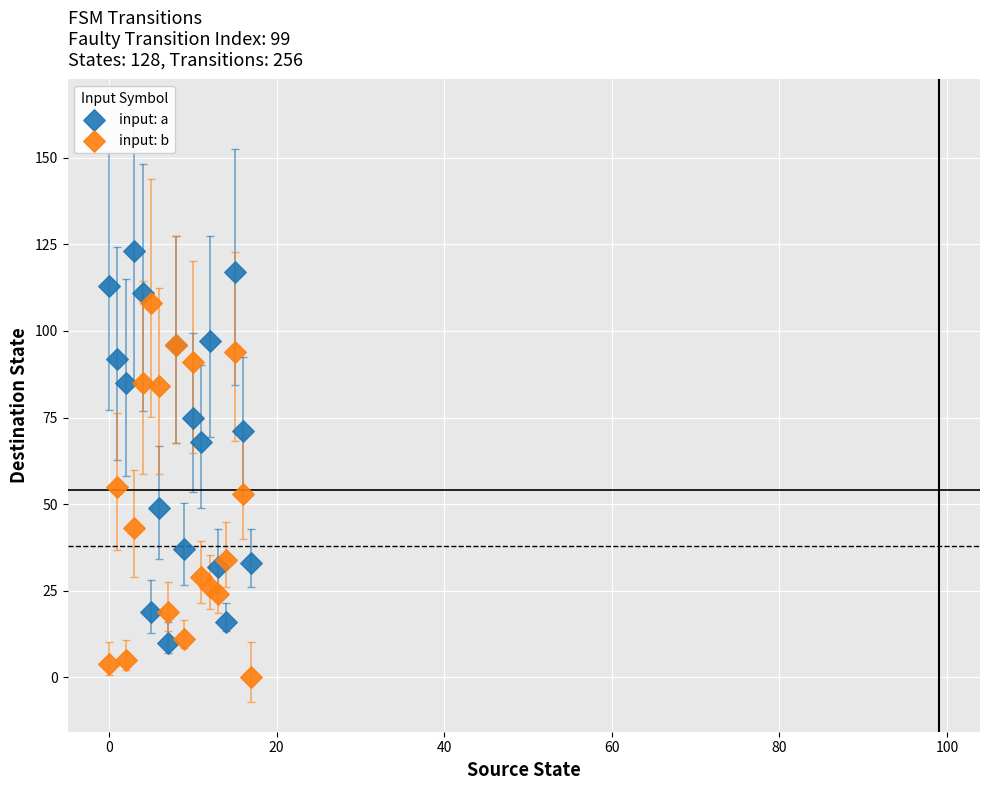

Which series reaches the minimum Y coordinate?

input: b